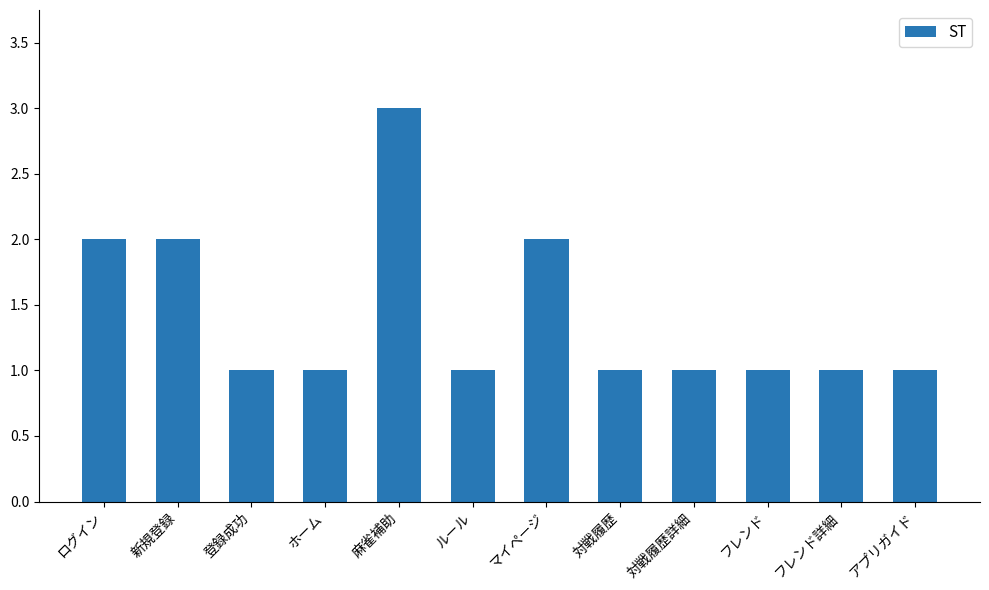

True or false: the data shows 1 at 対戦履歴詳細.

True